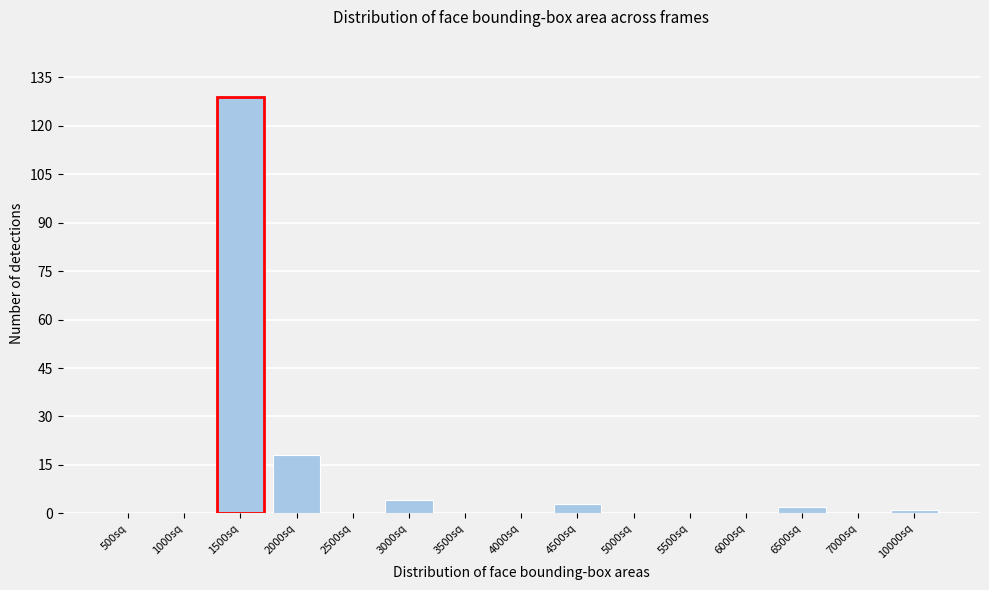

Reading right to left, transcribe all the data shown in this chart.

10000sq=1	7000sq=0	6500sq=2	6000sq=0	5500sq=0	5000sq=0	4500sq=3	4000sq=0	3500sq=0	3000sq=4	2500sq=0	2000sq=18	1500sq=129	1000sq=0	500sq=0